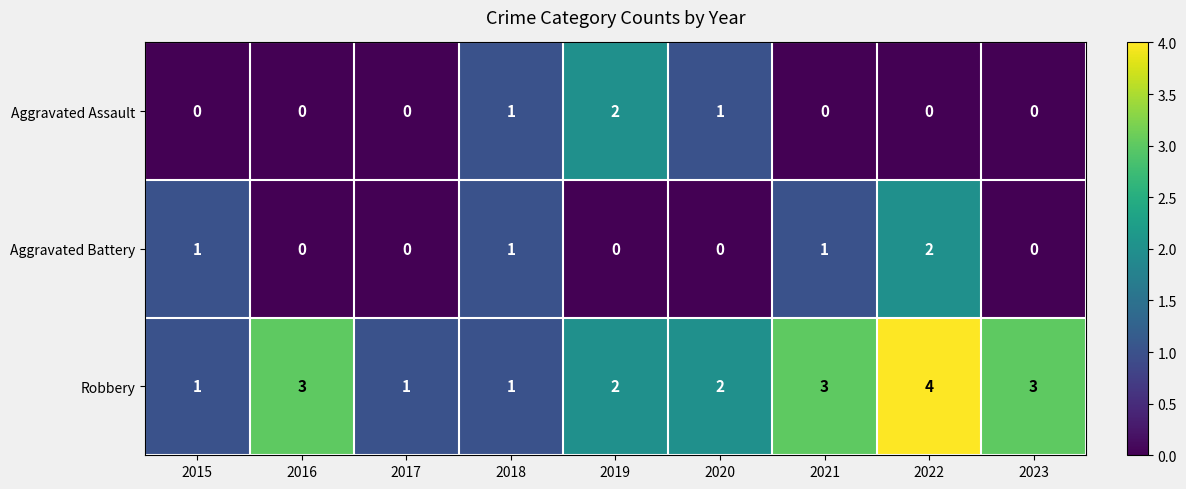

What is the difference between the highest and lowest values at 2021?

3